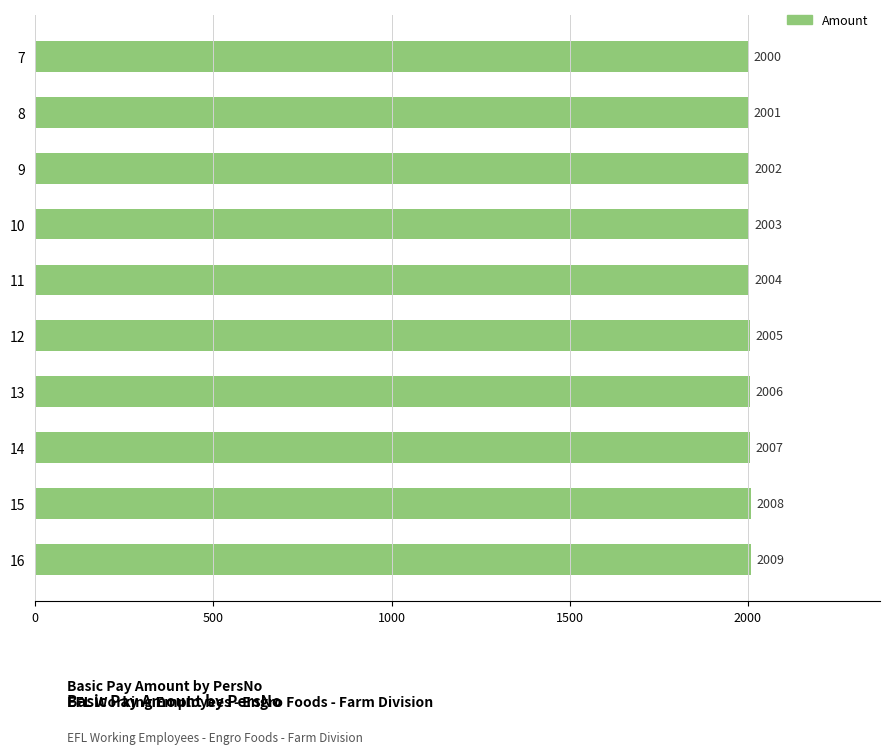

Rank the categories by value from lowest to highest.

7, 8, 9, 10, 11, 12, 13, 14, 15, 16